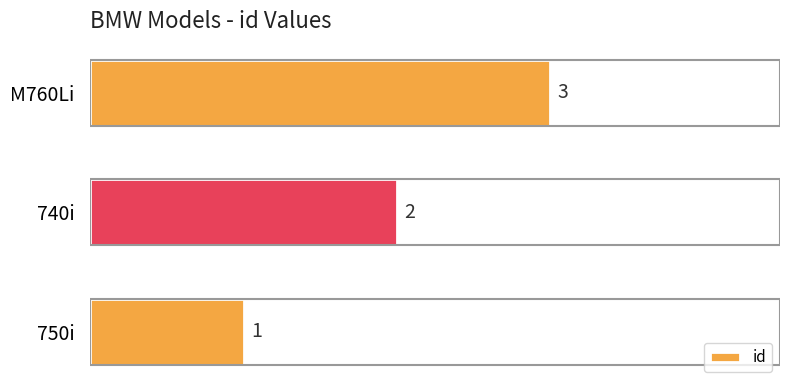

Is it true that the value at 740i is 1?

False